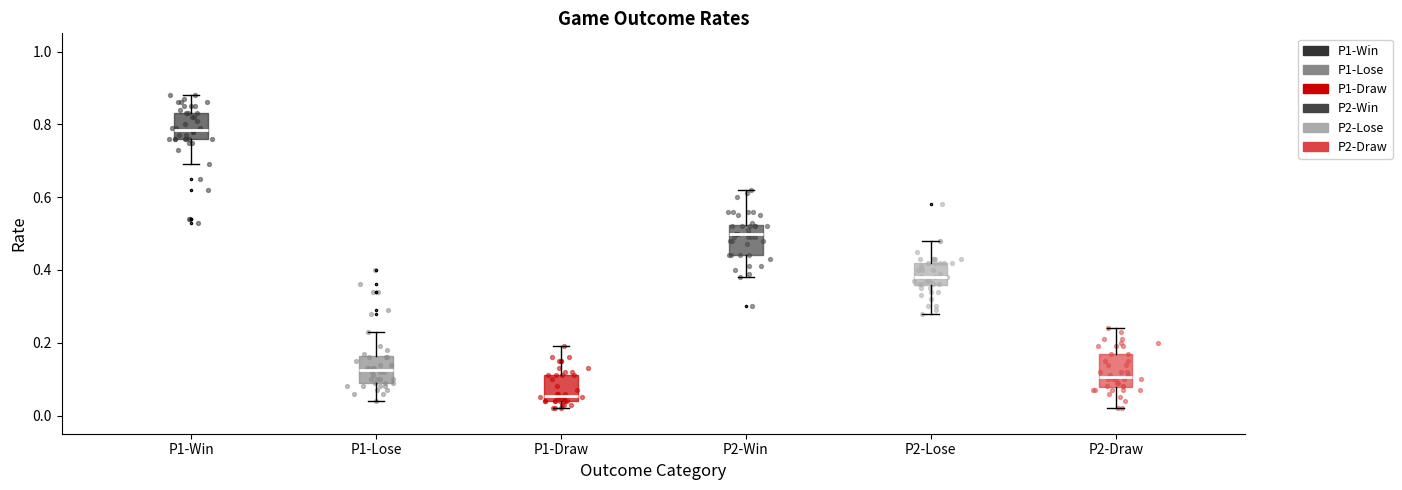

Where does the median line of the box for P1-Lose sit on the y-axis? The values are not printed on the chart, so give them approximately, as read against the axis.

0.12